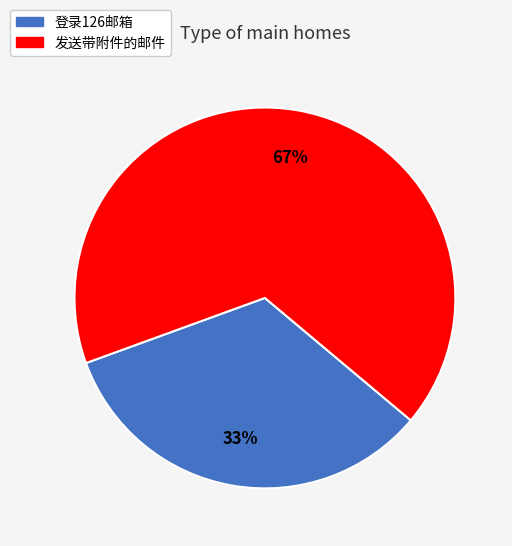

What is the ratio of the value at 登录126邮箱 to the value at 发送带附件的邮件?

0.5